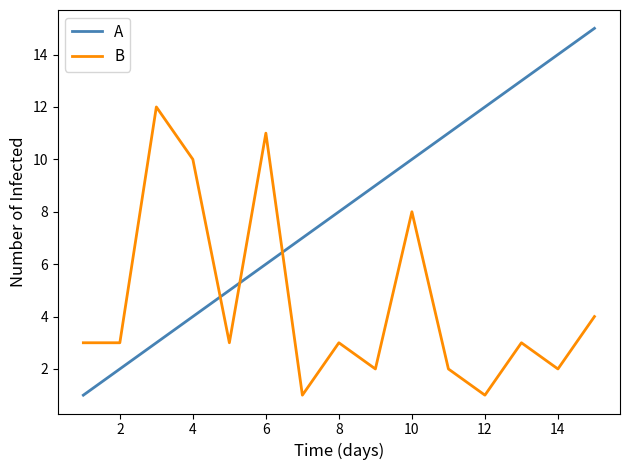

How many intersections are there between A and B?

3